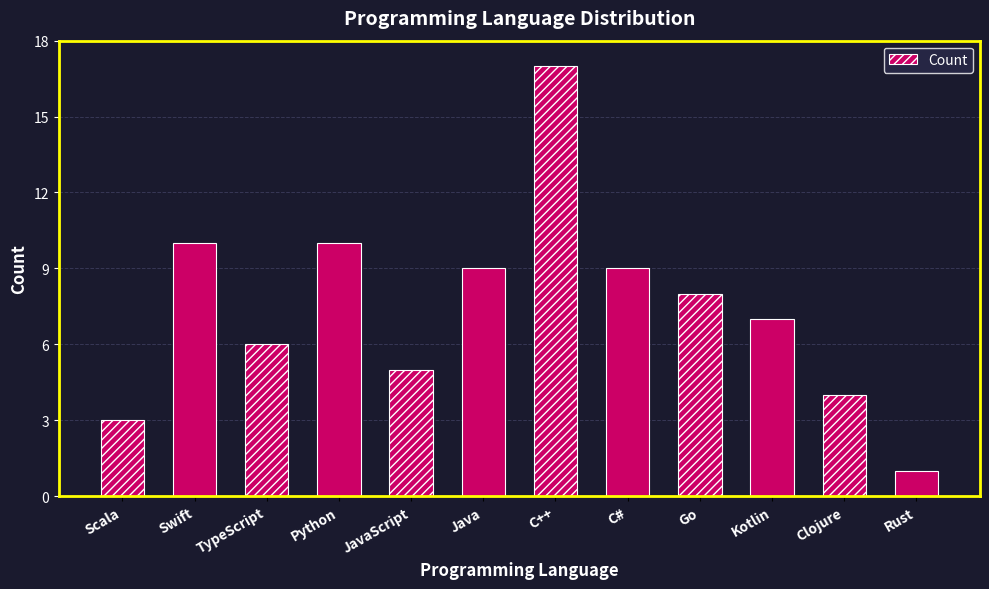

Which has a higher value, Go or Rust?

Go